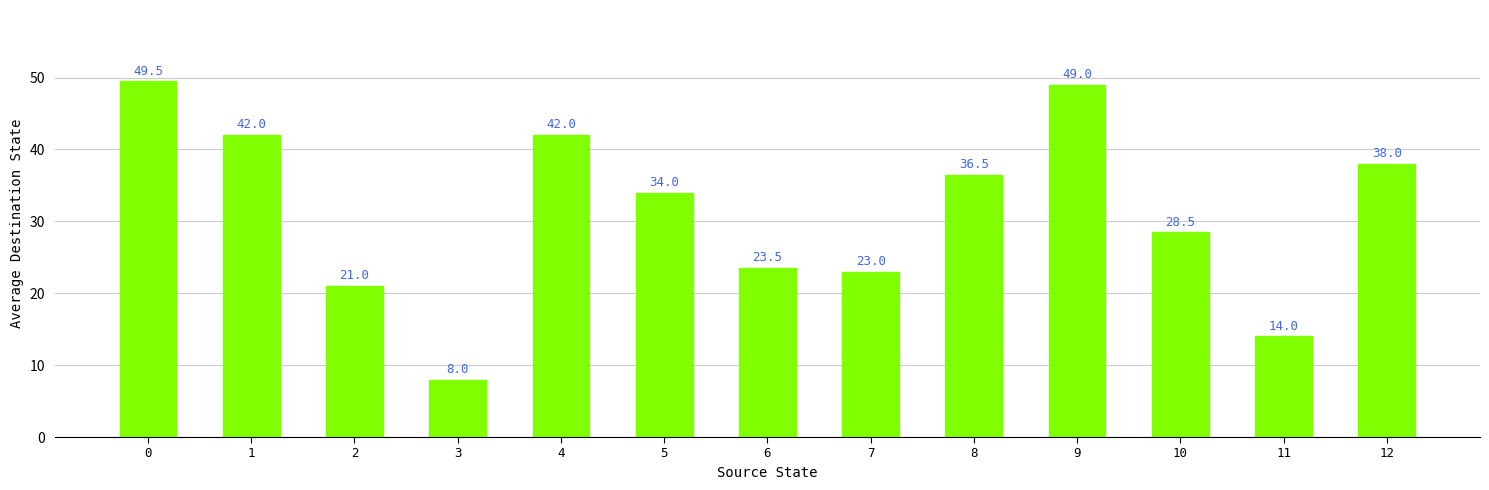

Reading left to right, transcribe all the data shown in this chart.

0=49.5	1=42.0	2=21.0	3=8.0	4=42.0	5=34.0	6=23.5	7=23.0	8=36.5	9=49.0	10=28.5	11=14.0	12=38.0